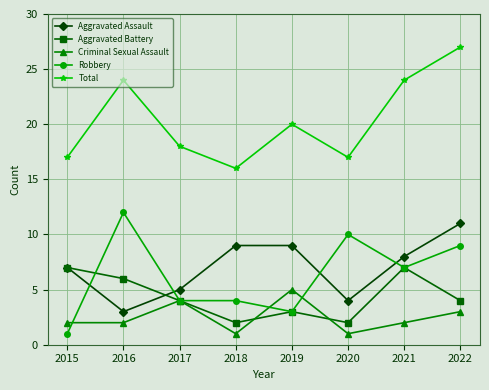

True or false: Criminal Sexual Assault and Aggravated Assault intersect in this chart.

False